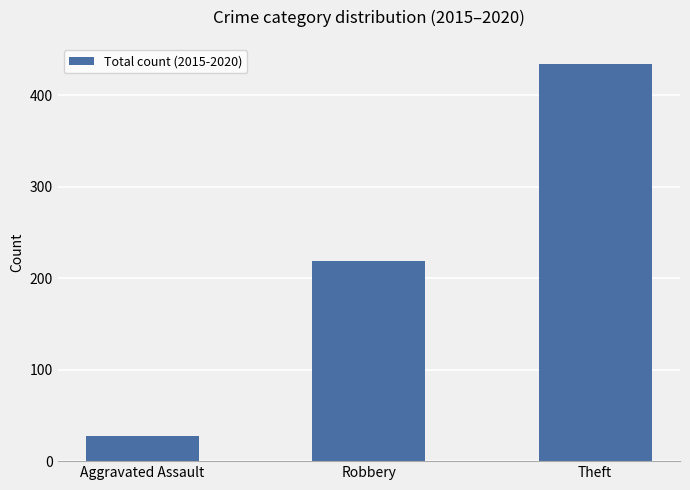

What is the sum of all values?

680